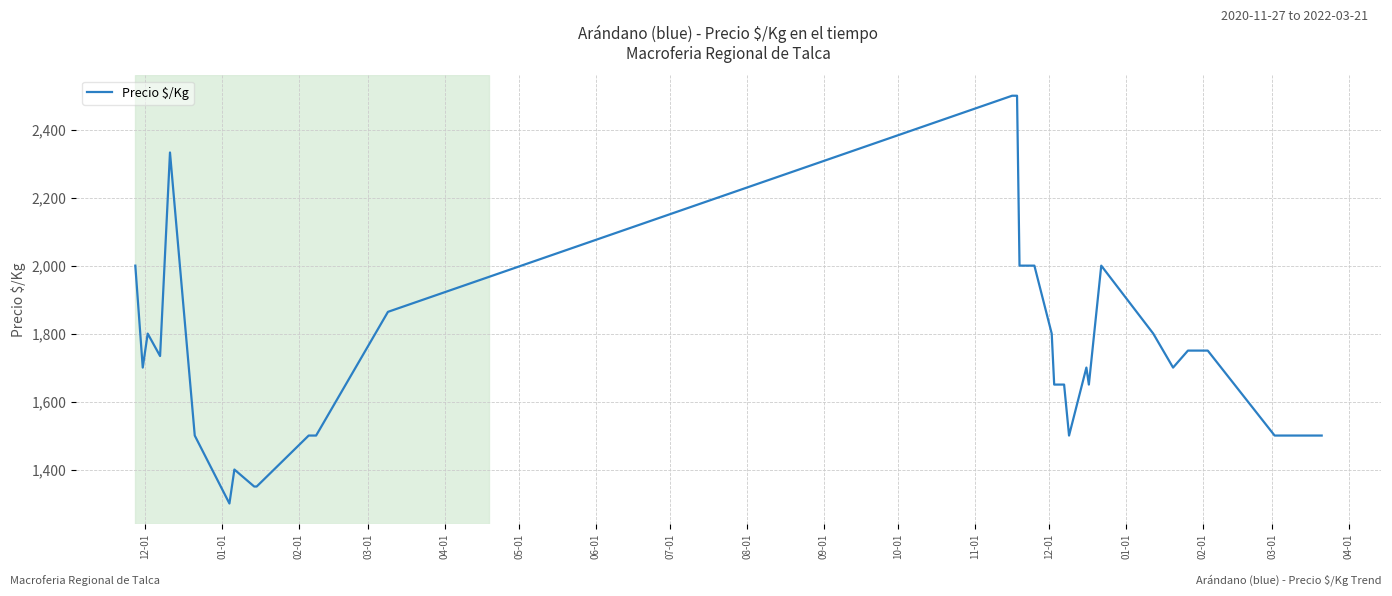

What is the smallest value displayed?

1300